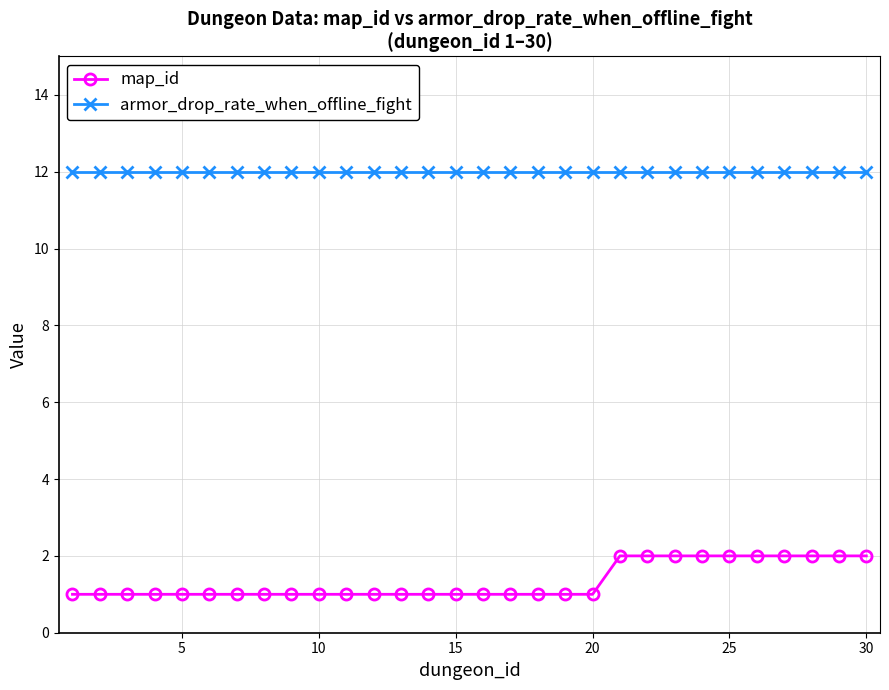

True or false: map_id and armor_drop_rate_when_offline_fight cross at least once.

False